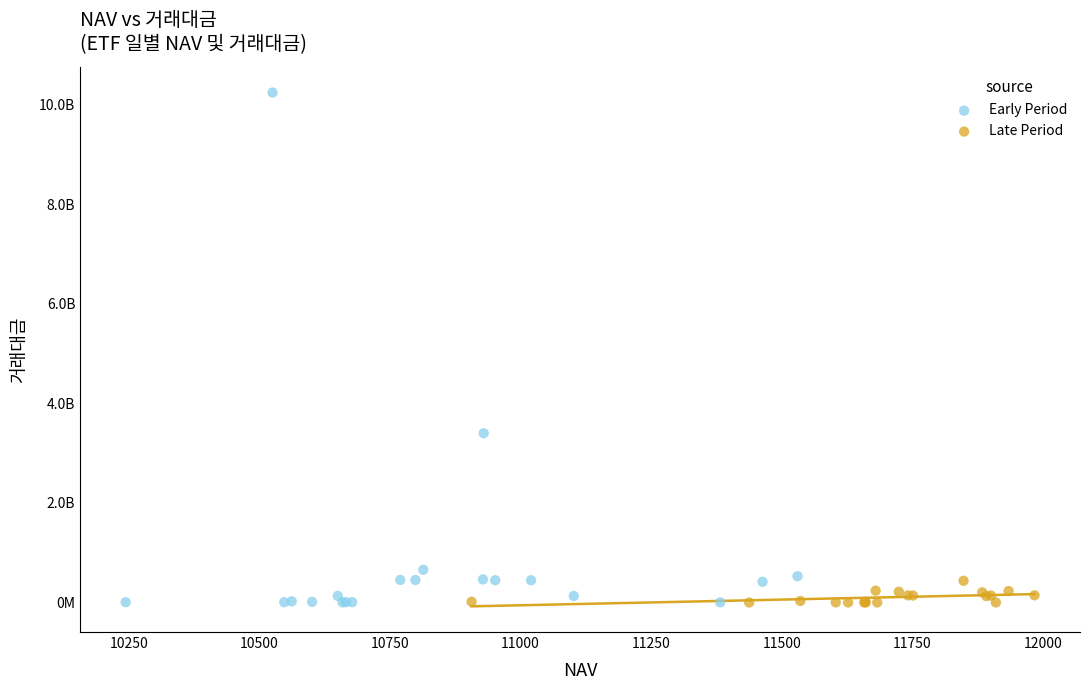

Which series has the largest Y range (max minus min)?

Early Period